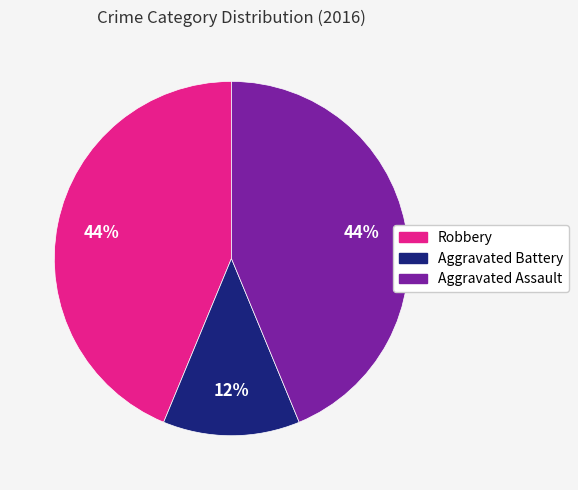

Which has a higher value, Robbery or Aggravated Battery?

Robbery